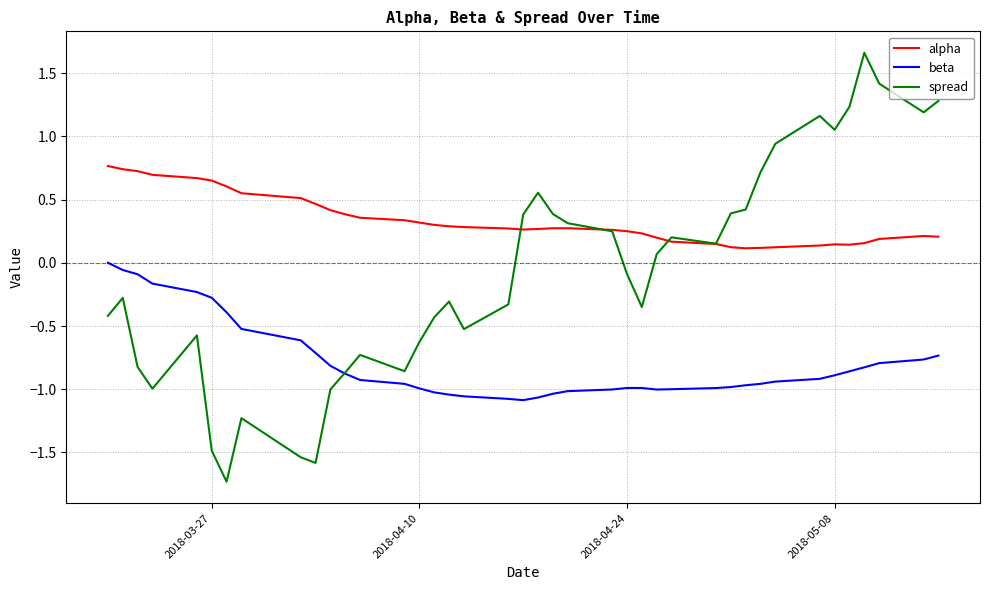

How many alpha values are between 0 and 1?

40